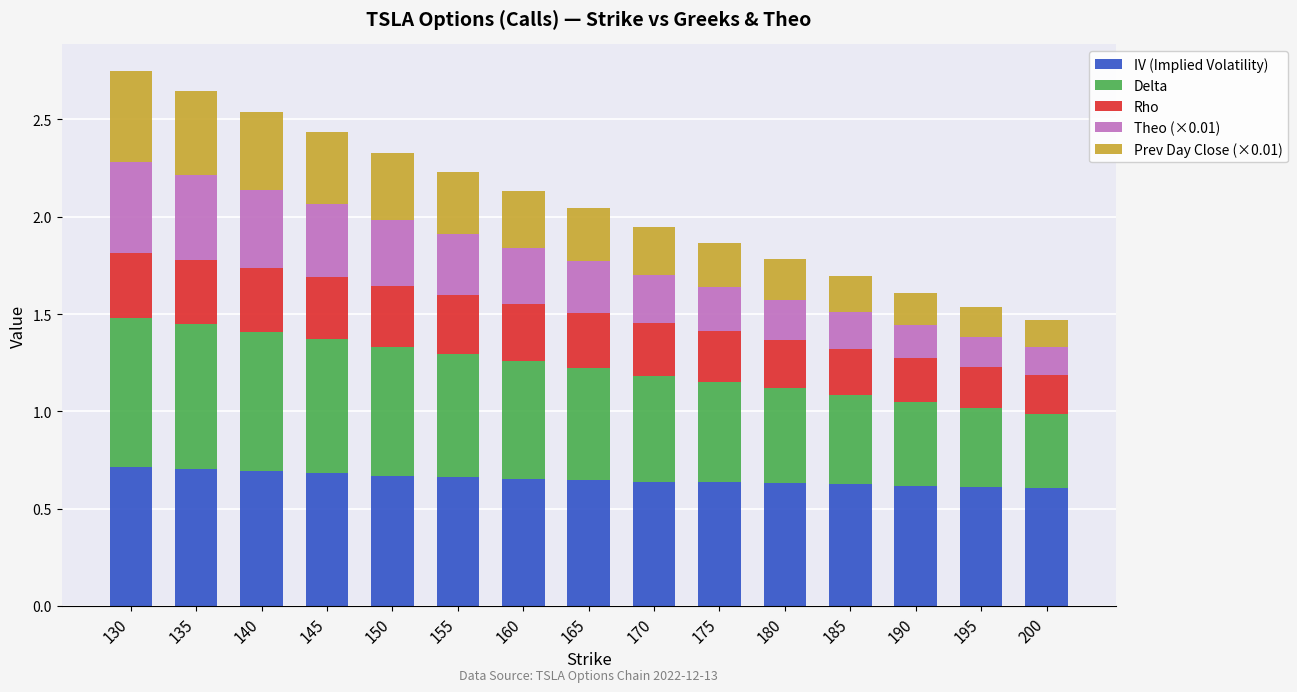

What is the sum of the IV (Implied Volatility) values at 170 and 190?

1.3